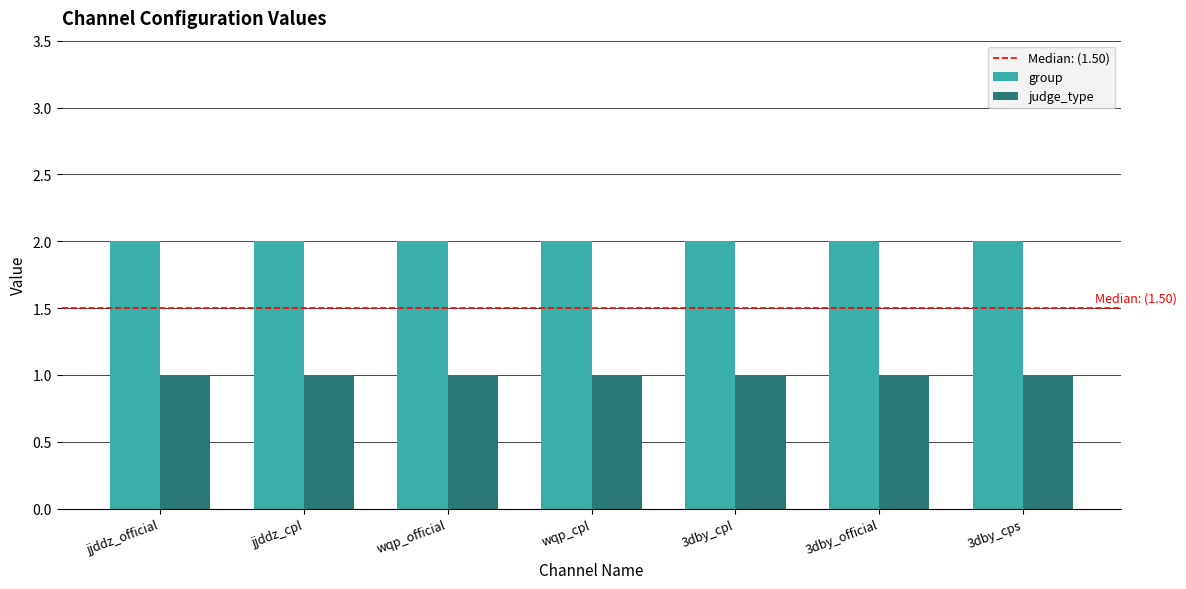

Reading left to right, extract all data points from this chart.

group: jjddz_official=2	jjddz_cpl=2	wqp_official=2	wqp_cpl=2	3dby_cpl=2	3dby_official=2	3dby_cps=2
judge_type: jjddz_official=1	jjddz_cpl=1	wqp_official=1	wqp_cpl=1	3dby_cpl=1	3dby_official=1	3dby_cps=1